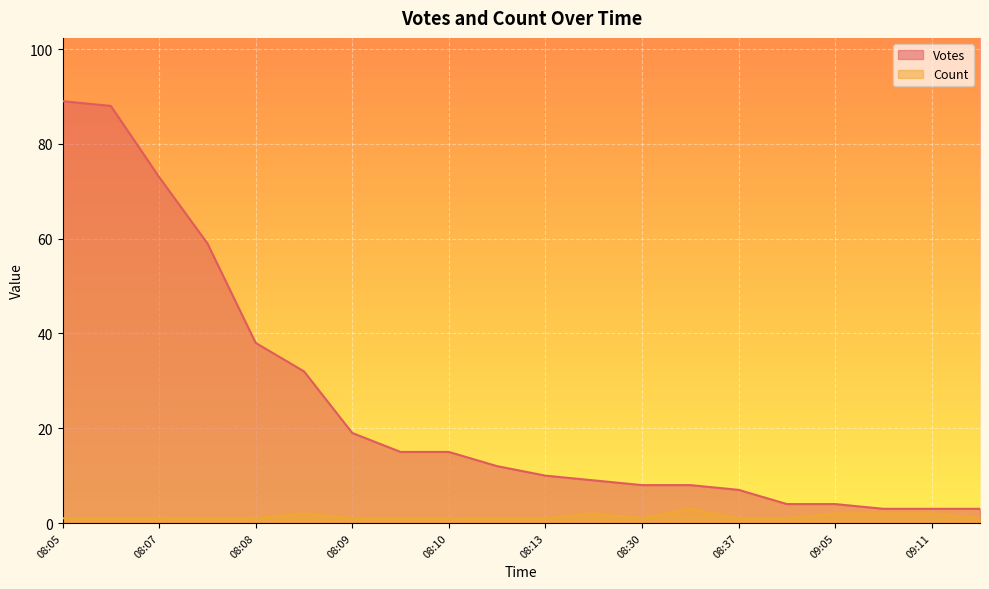

Does the chart display data point markers on the line(s)?

No